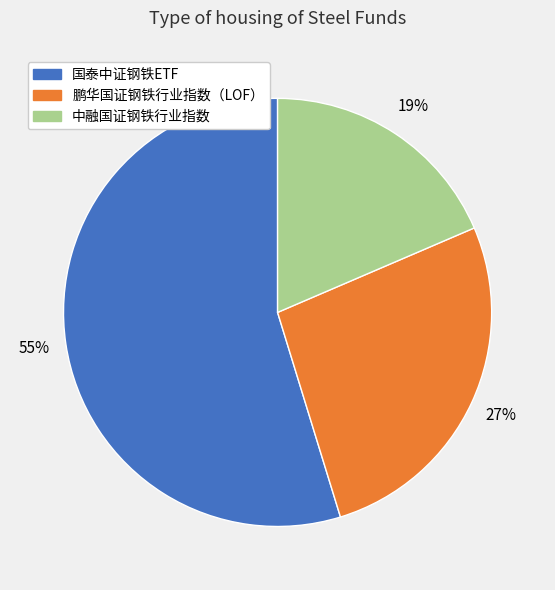

How many segments does this pie chart have?

3